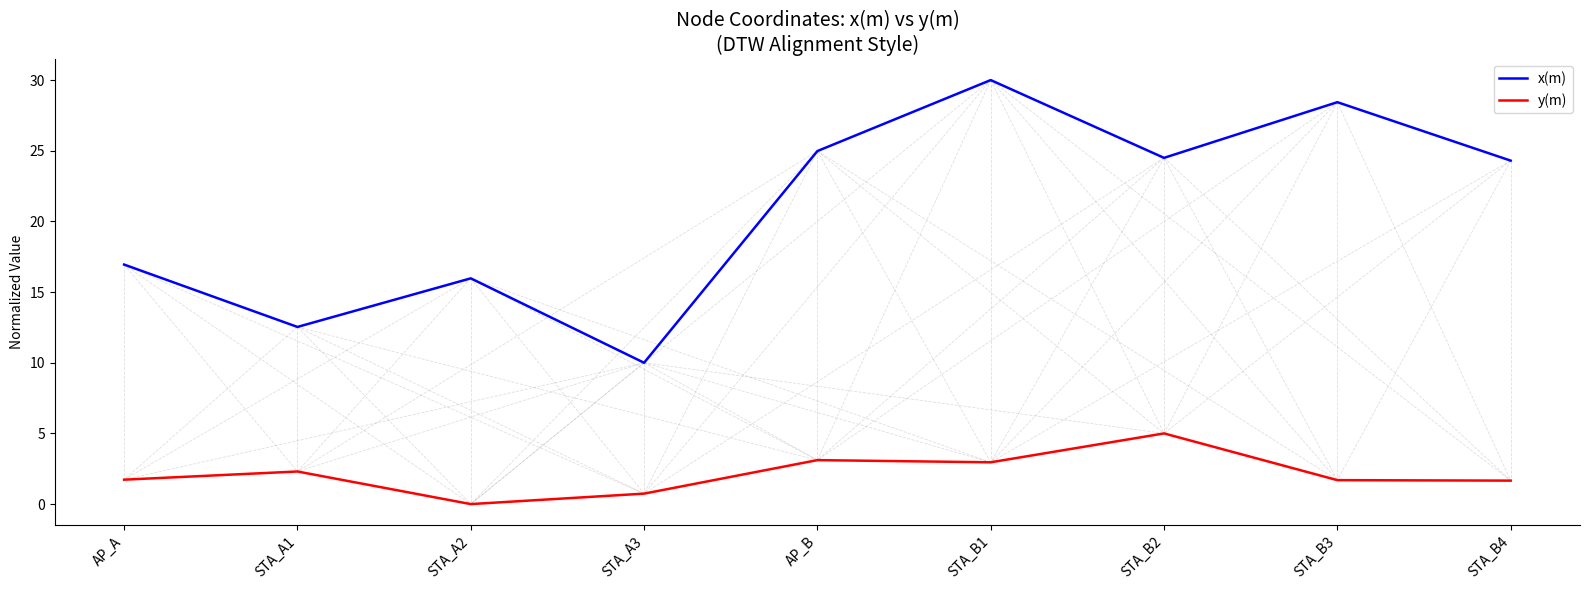

At which label is x(m) closest to 20?

AP_A